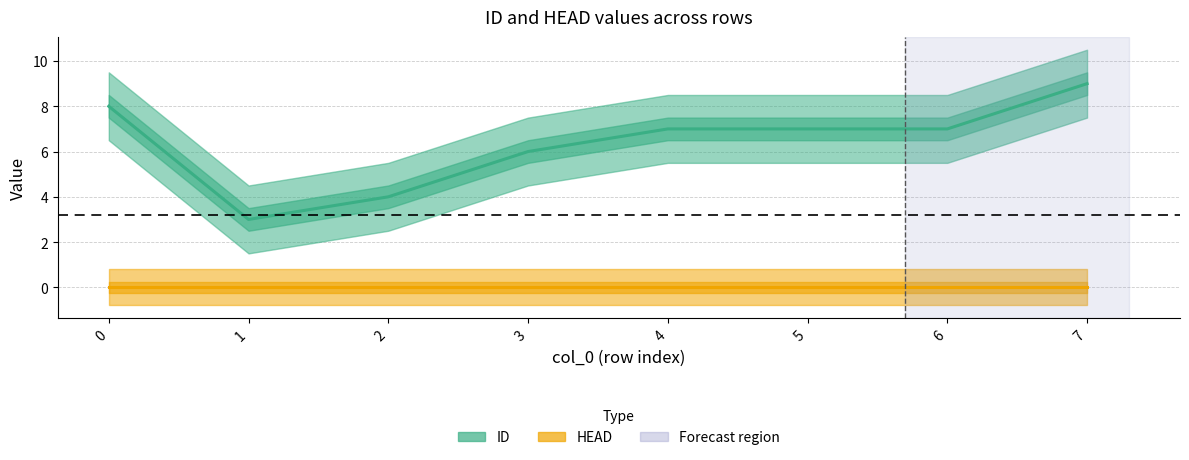

What is the average value of the ID series?

6